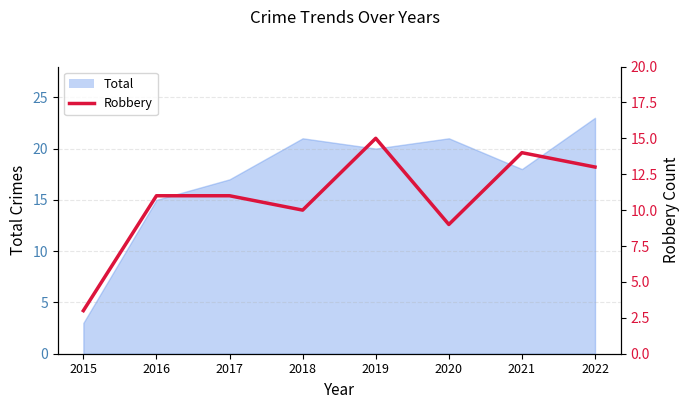

Where does the data first go above 11?

2019